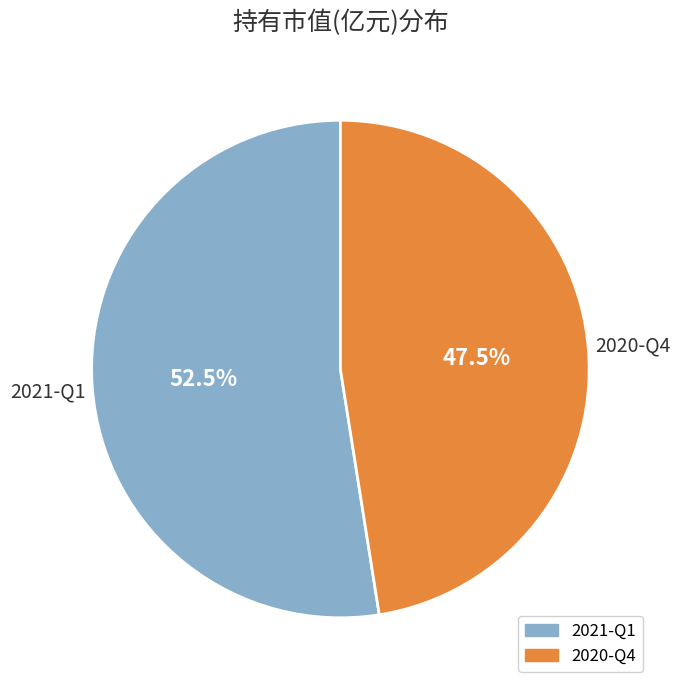

What is the majority slice?

2021-Q1